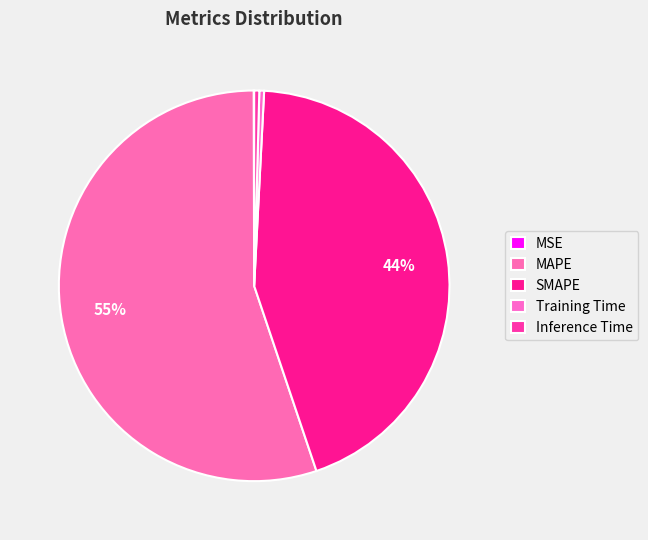

How many slices are in this pie chart?

5